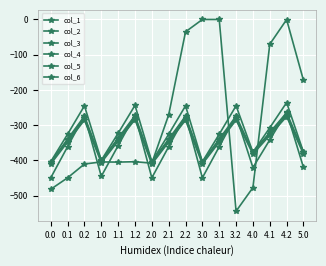

Does the chart have visible grid lines?

Yes